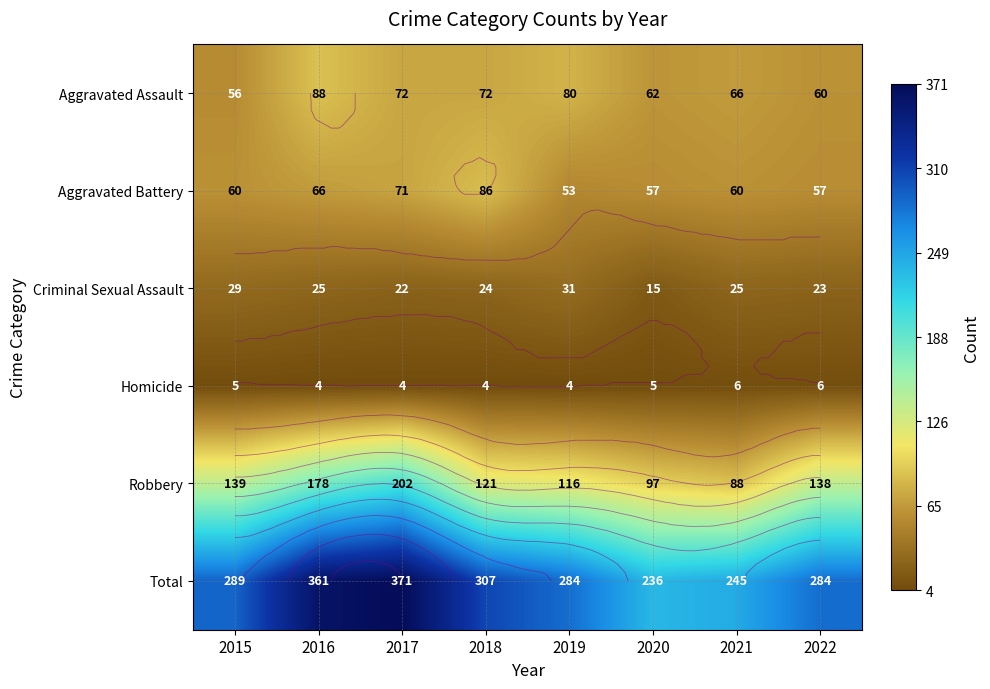

Is the value of Aggravated Assault at 2015 greater than the value of Total at 2016?

No